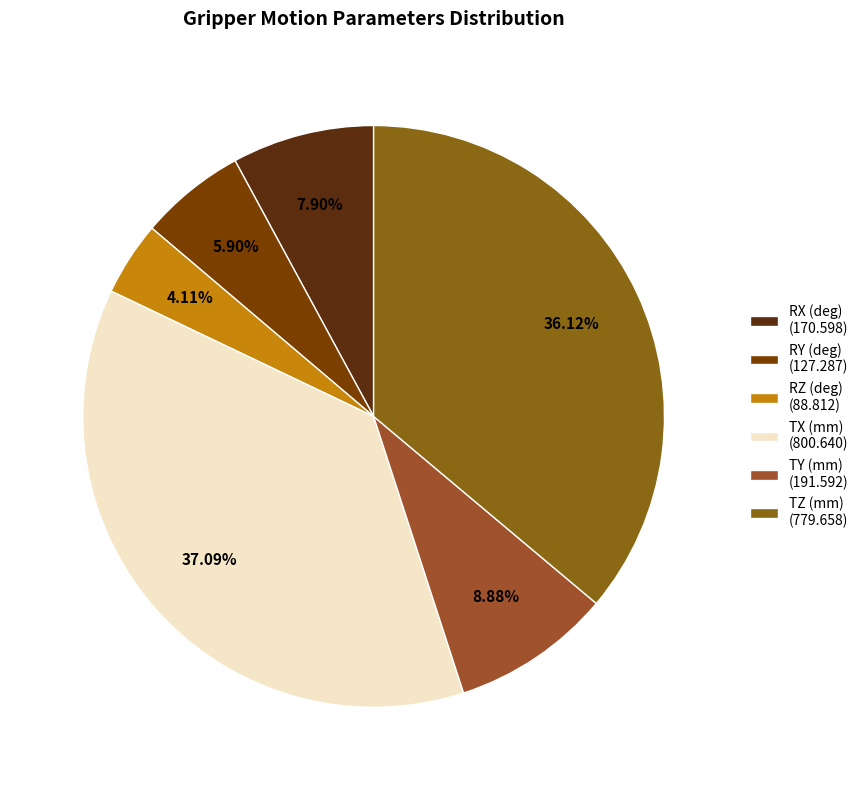

Count the number of slices in the pie.

6